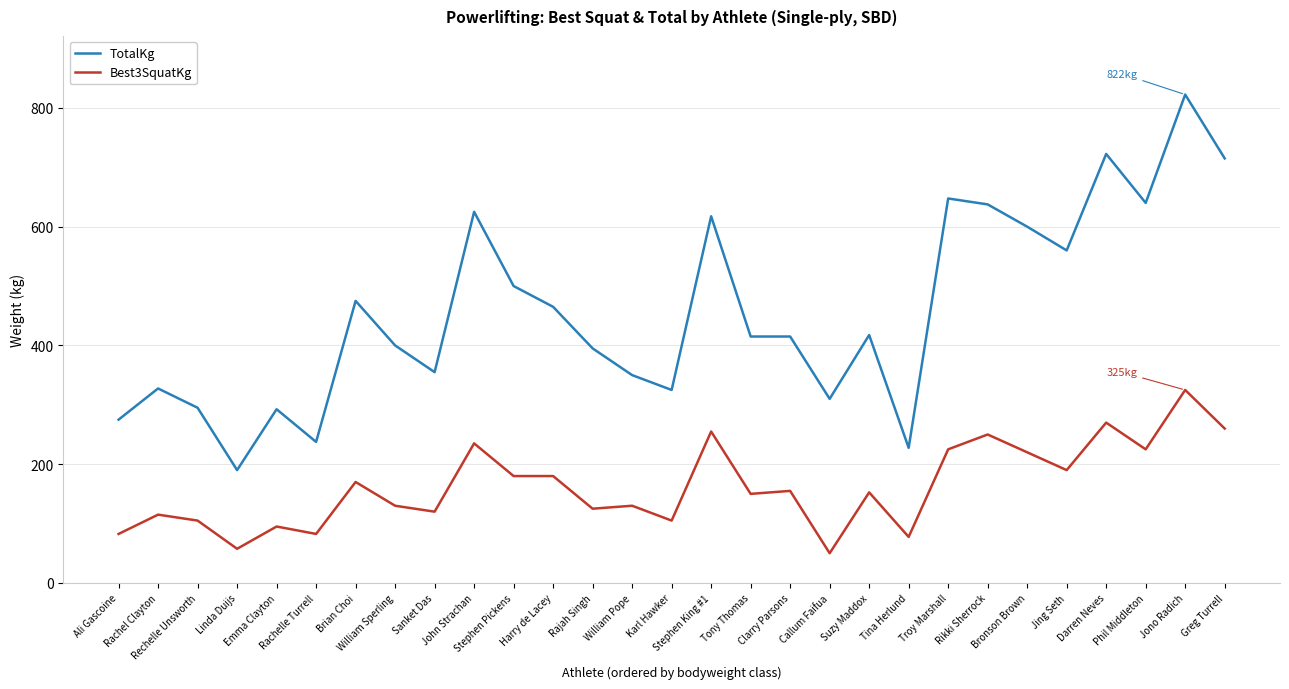

Is it true that Best3SquatKg equals 115.0 at Rachel Clayton?

True